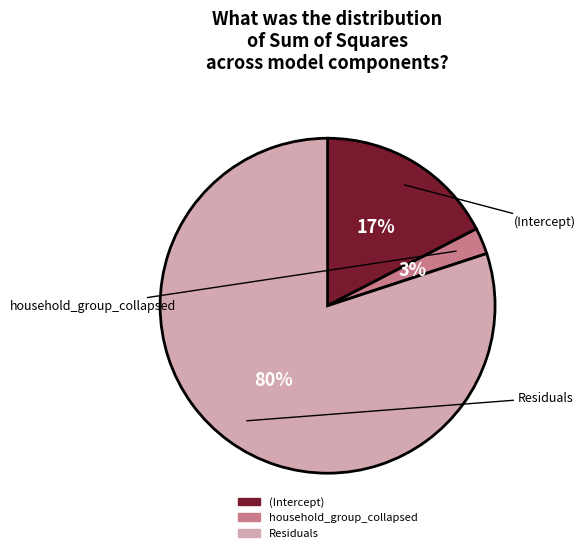

How many slices are in this pie chart?

3